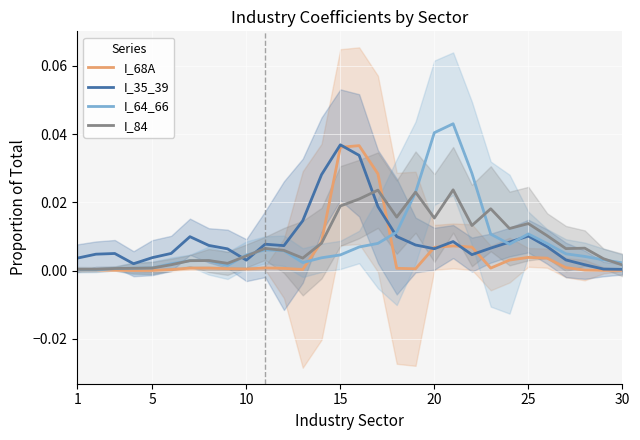

The I_84 series shows 0.0 at 5. True or false?

True